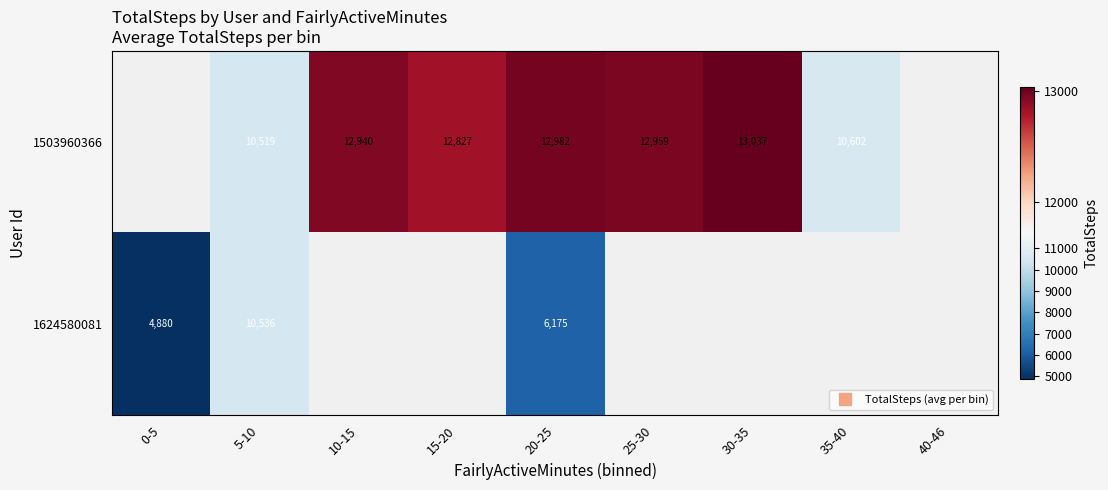

The value of 1624580081 at 20-25 is 6175.0. True or false?

True